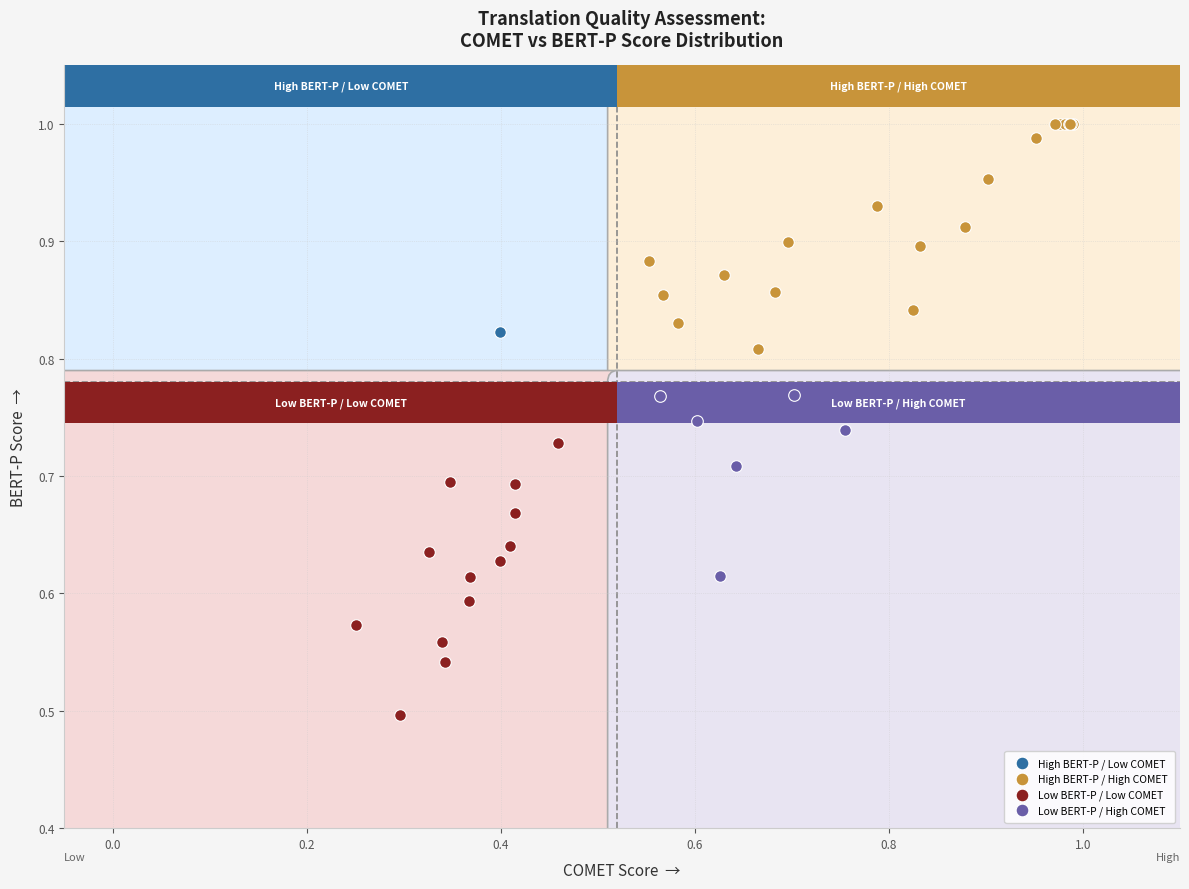

What are all the series names shown in the legend?

High BERT-P / Low COMET, High BERT-P / High COMET, Low BERT-P / Low COMET, Low BERT-P / High COMET